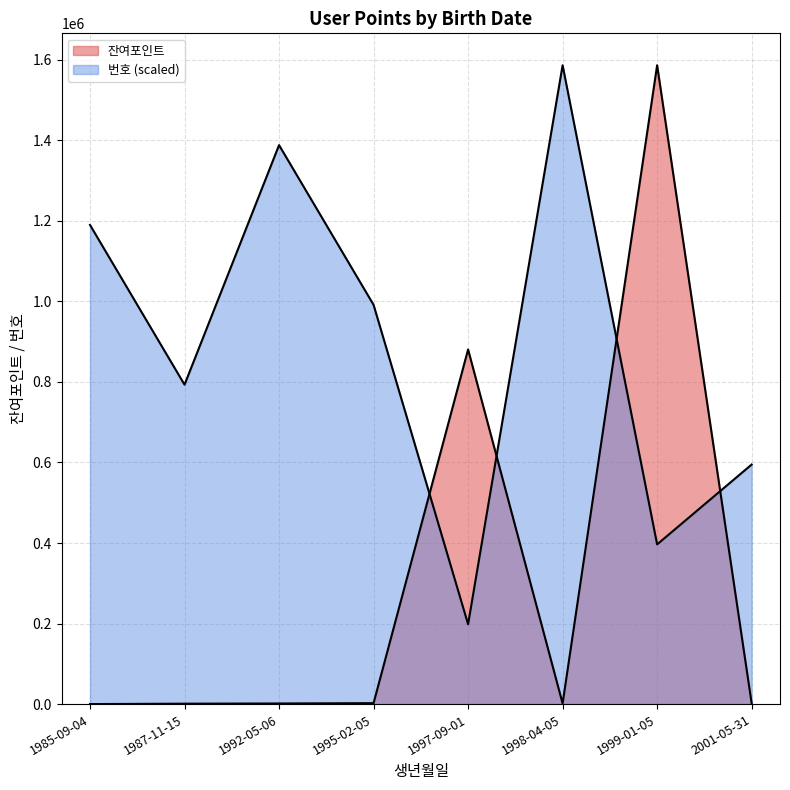

What is the label of the 6th point from the right?

1992-05-06